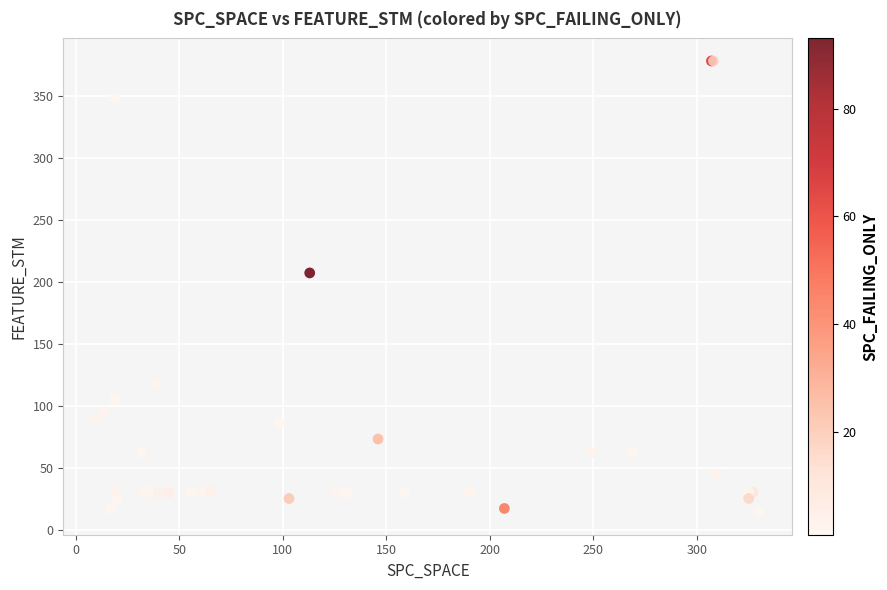

What Y value in the scatter plot is closest to 196?

207